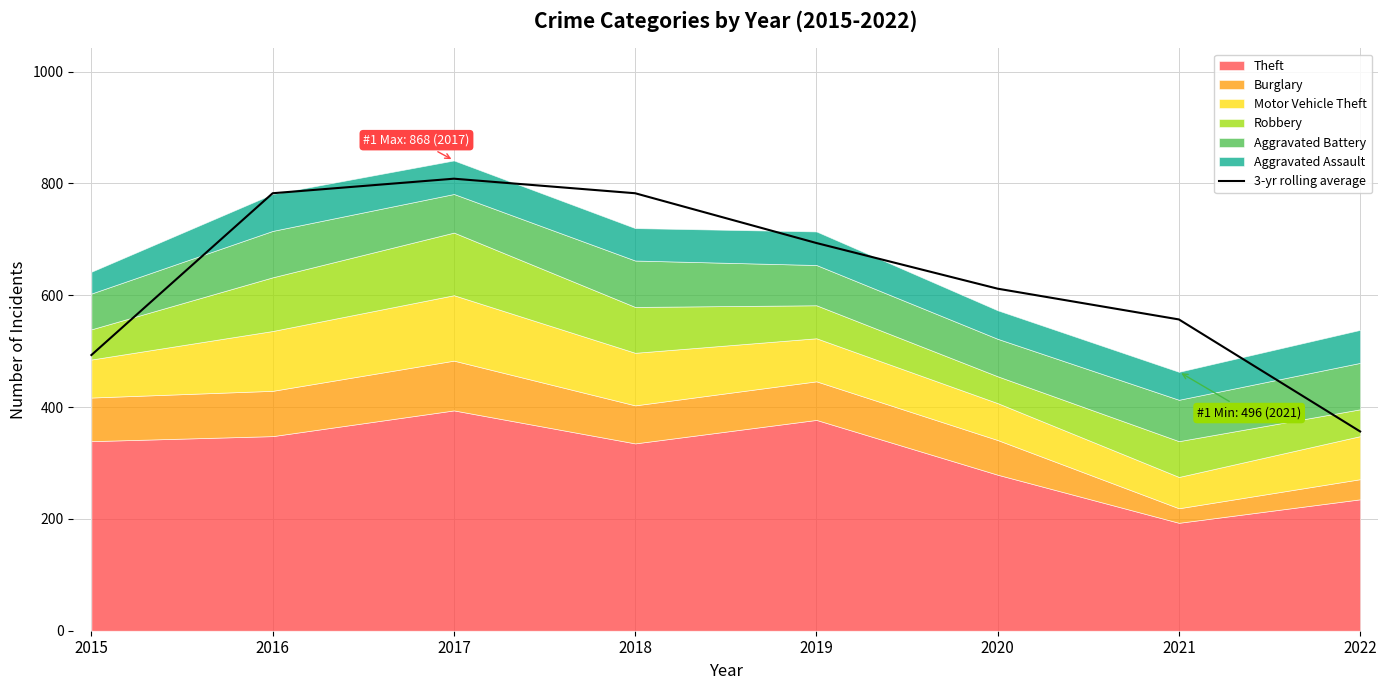

Where is the data nearest to the value 582?

2021